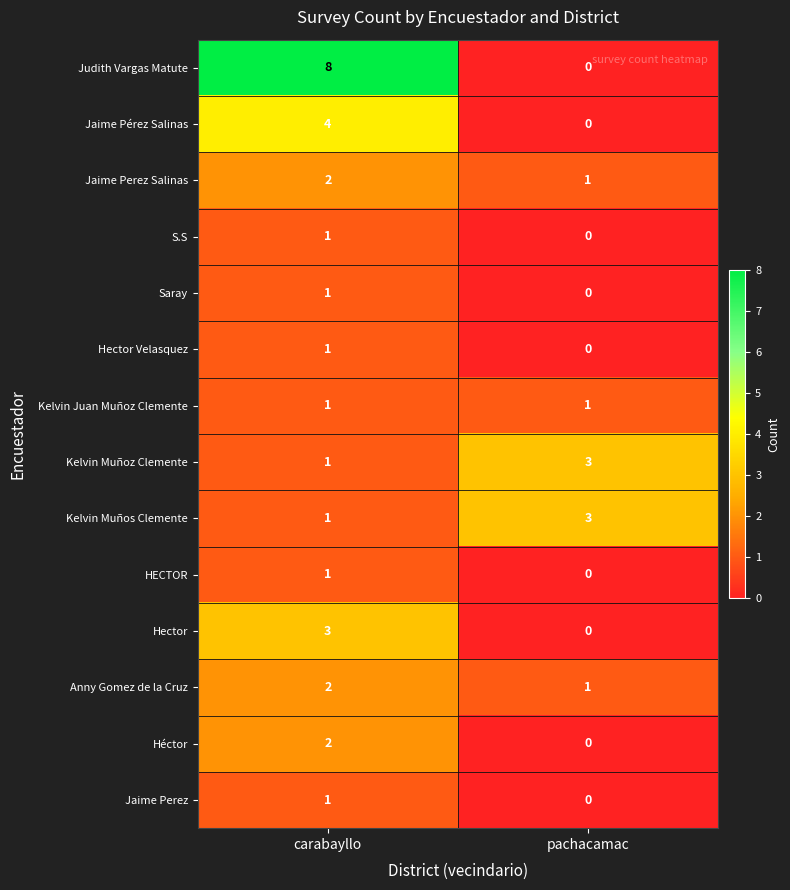

Reading left to right, list all the values displayed in this chart.

Judith Vargas Matute: carabayllo=8	pachacamac=0
Jaime Pérez Salinas: carabayllo=4	pachacamac=0
Jaime Perez Salinas: carabayllo=2	pachacamac=1
S.S: carabayllo=1	pachacamac=0
Saray: carabayllo=1	pachacamac=0
Hector Velasquez: carabayllo=1	pachacamac=0
Kelvin Juan Muñoz Clemente: carabayllo=1	pachacamac=1
Kelvin Muñoz Clemente: carabayllo=1	pachacamac=3
Kelvin Muños Clemente: carabayllo=1	pachacamac=3
HECTOR: carabayllo=1	pachacamac=0
Hector: carabayllo=3	pachacamac=0
Anny Gomez de la Cruz: carabayllo=2	pachacamac=1
Héctor: carabayllo=2	pachacamac=0
Jaime Perez: carabayllo=1	pachacamac=0